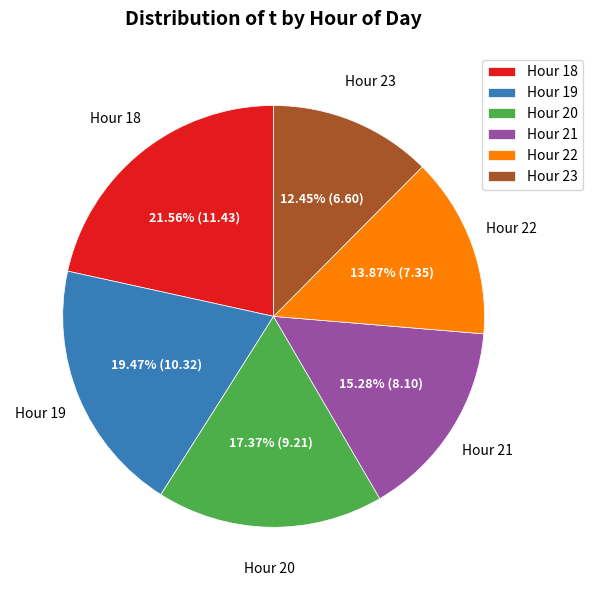

What is the smallest slice in the pie chart?

Hour 23